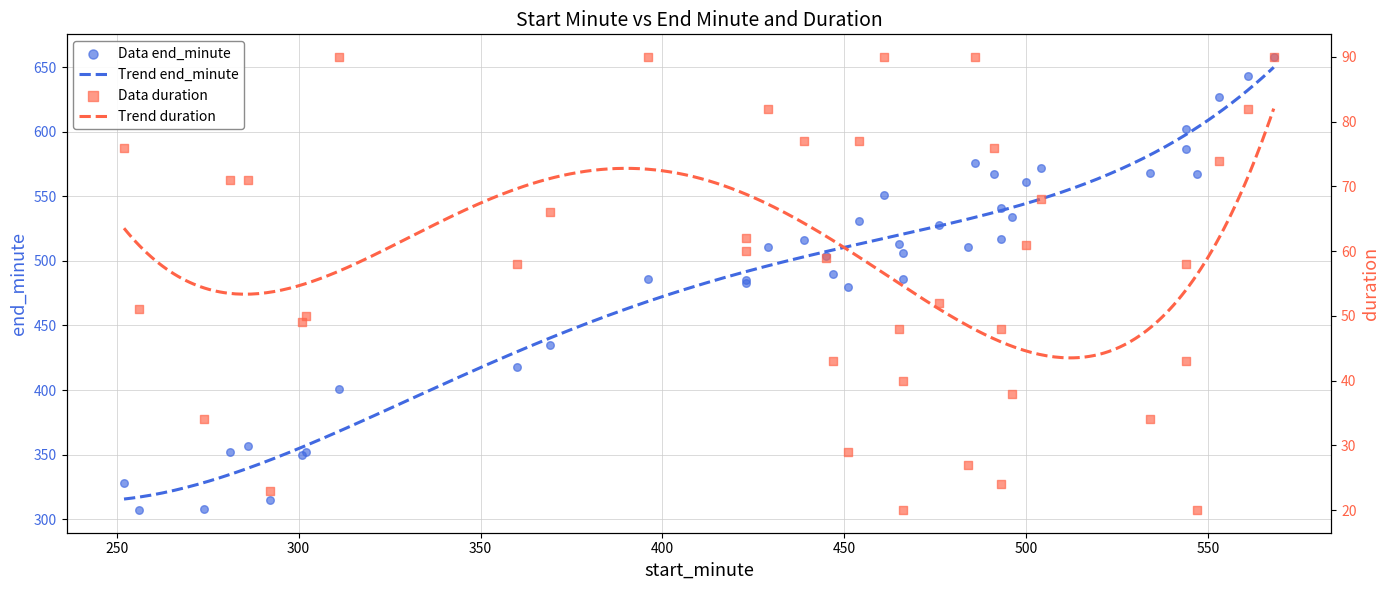

Which series contains the lowest Y value?

duration